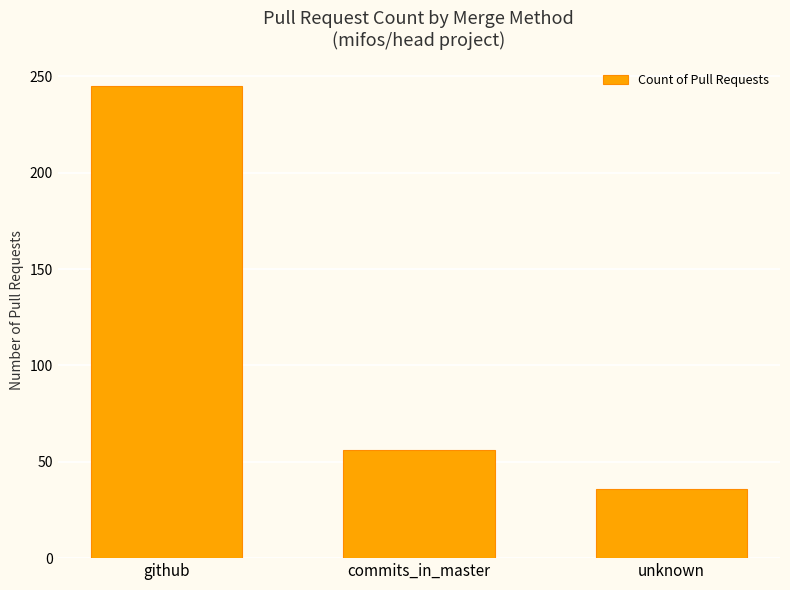

List the labels in order of value, smallest first.

unknown, commits_in_master, github